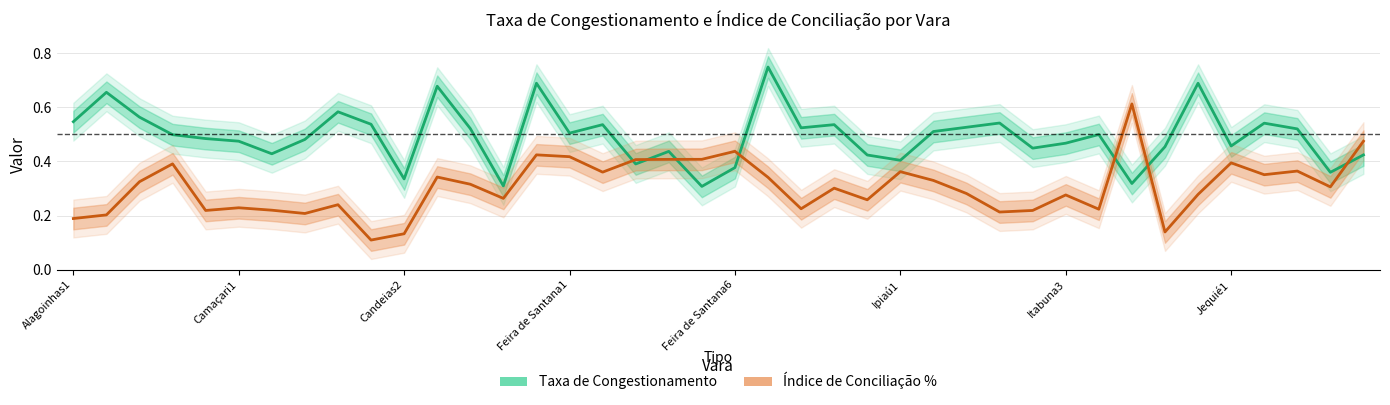

Where do Índice de Conciliação % and Taxa de Congestionamento first cross each other?

16 and 17